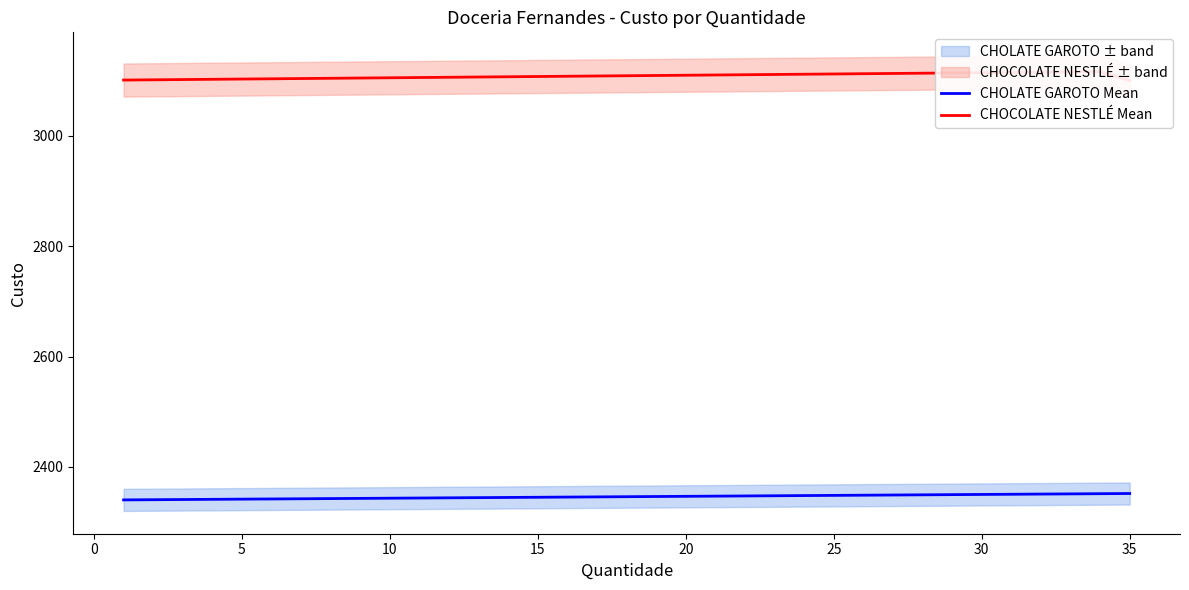

What is the highest value of the CHOLATE GAROTO Mean series?

2351.9